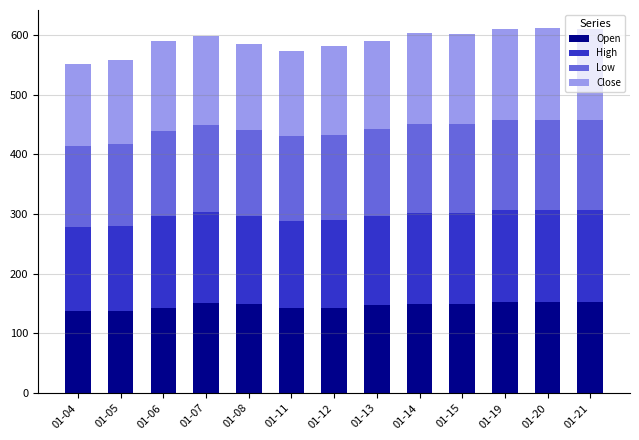

What is the highest value of the Open series?

153.0